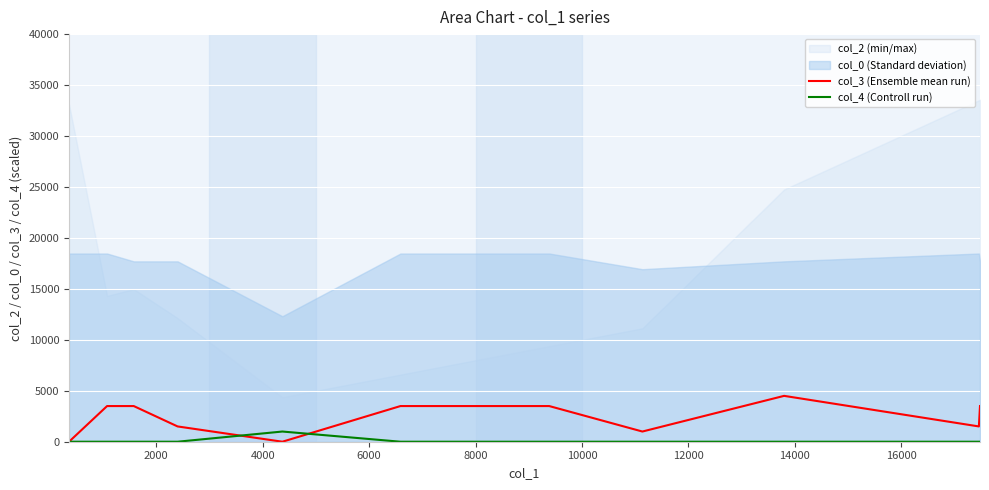

True or false: col_4 (Controll run) and col_3 (Ensemble mean run) cross at least once.

True